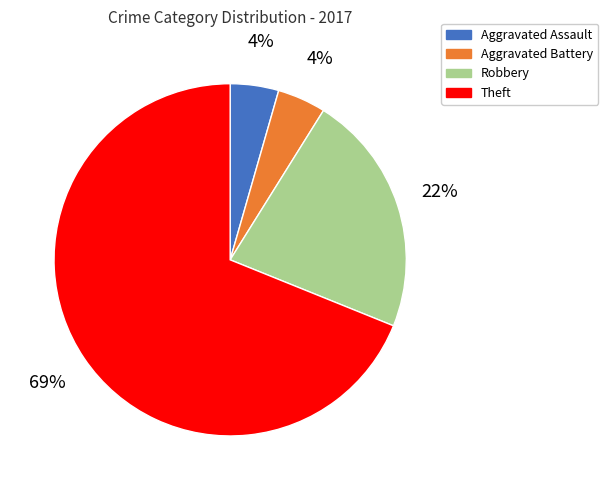

To the nearest percent, what is the average slice percentage?

25%